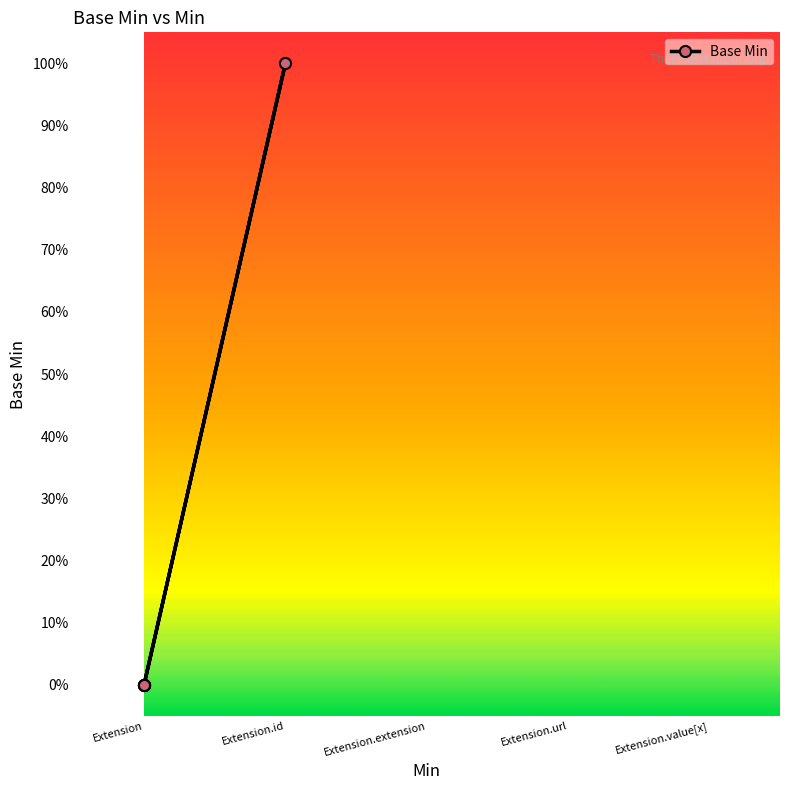

The chart shows a value of 2 at Extension.id. True or false?

False